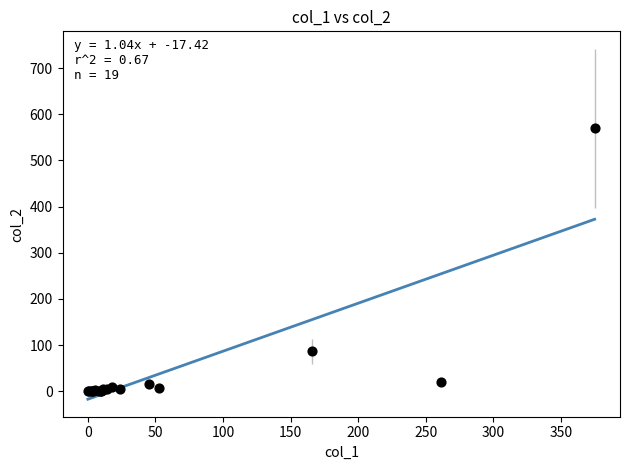

What Y value in the scatter plot is closest to 285?

86